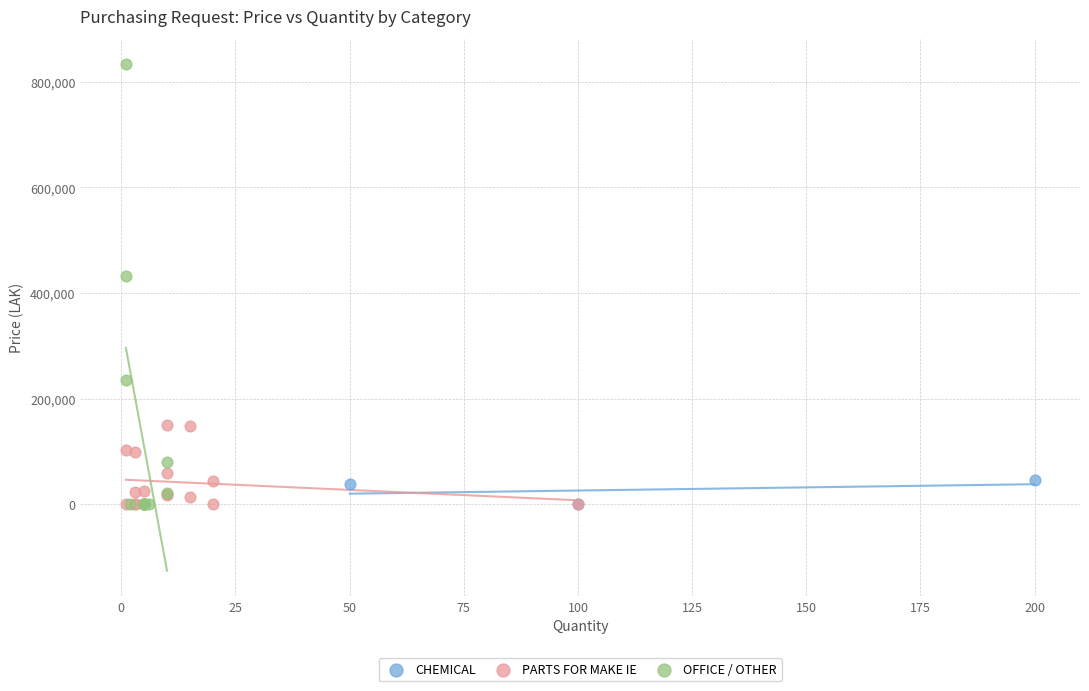

Which series has the widest spread of Y values?

OFFICE / OTHER